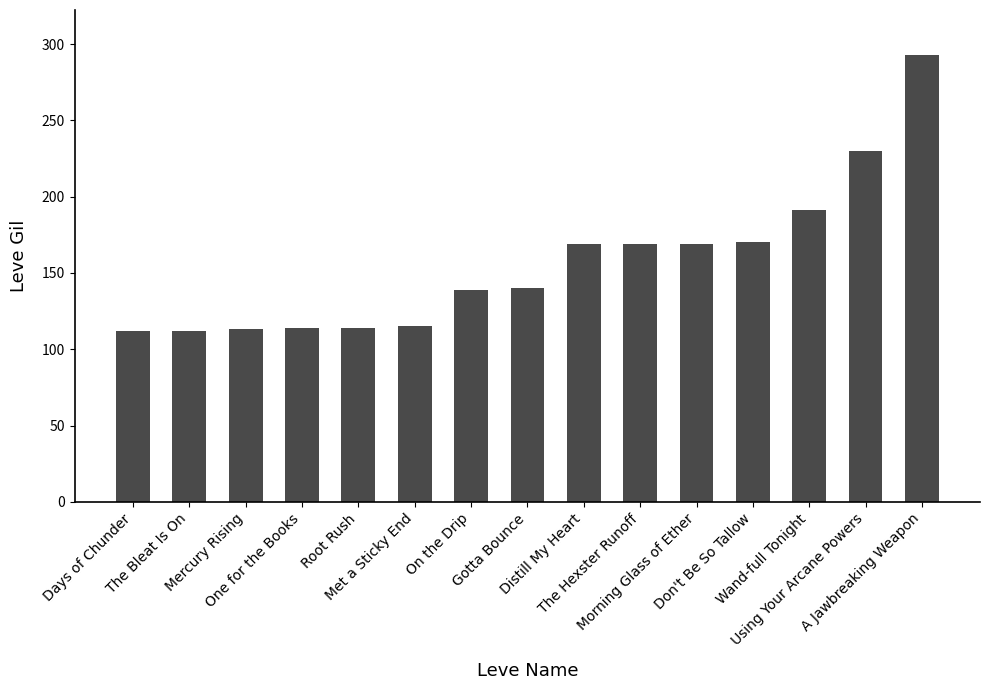

What is the difference between the maximum and second lowest values?

181